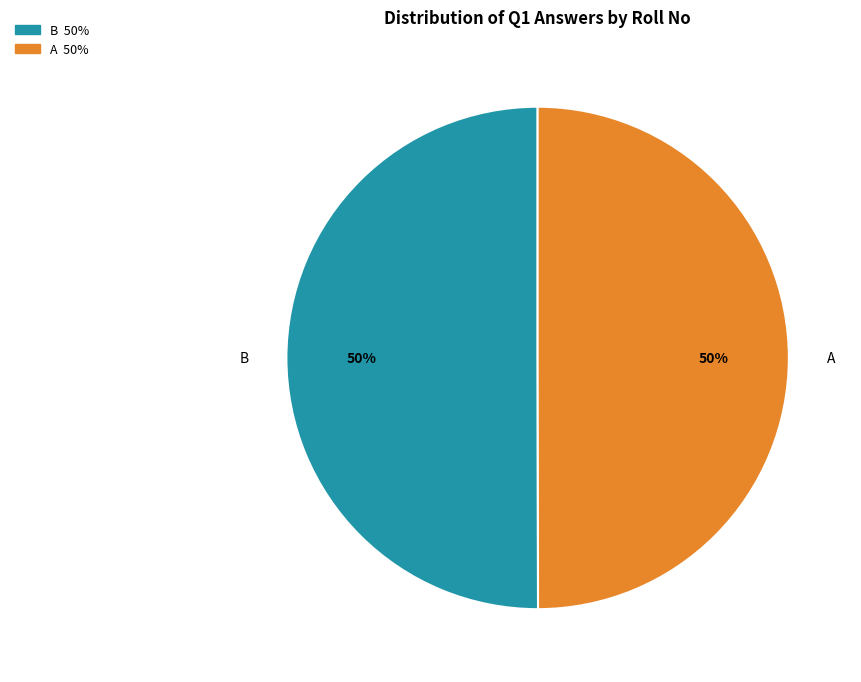

Approximately how many times larger is the value at B compared to A?

1.0